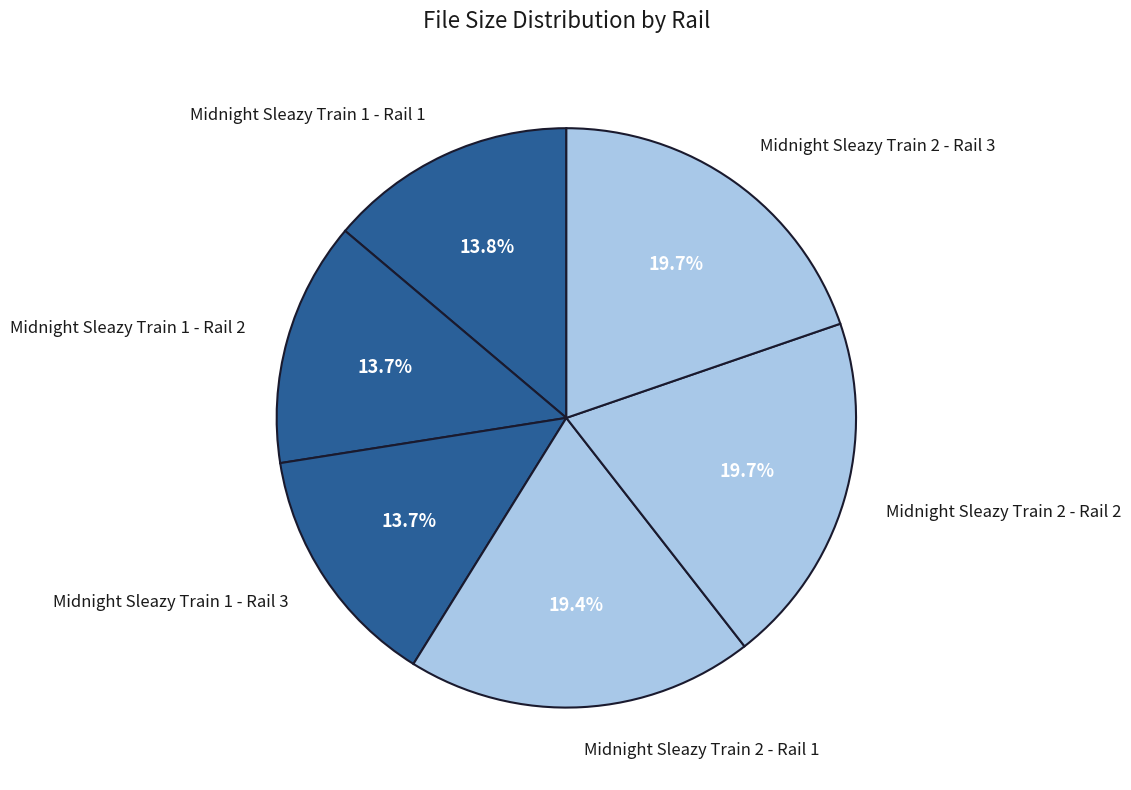

To the nearest percent, what is the difference between the largest and smallest slice percentages?

6%